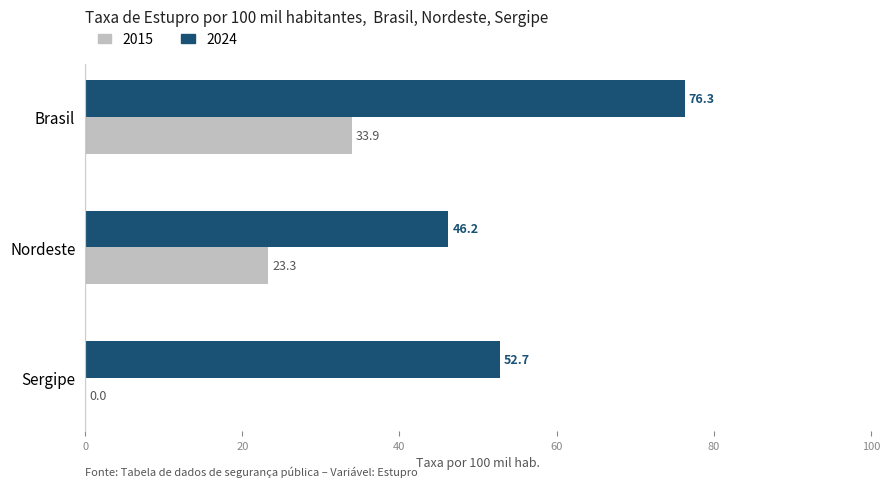

What is the maximum value shown in the chart?

76.3